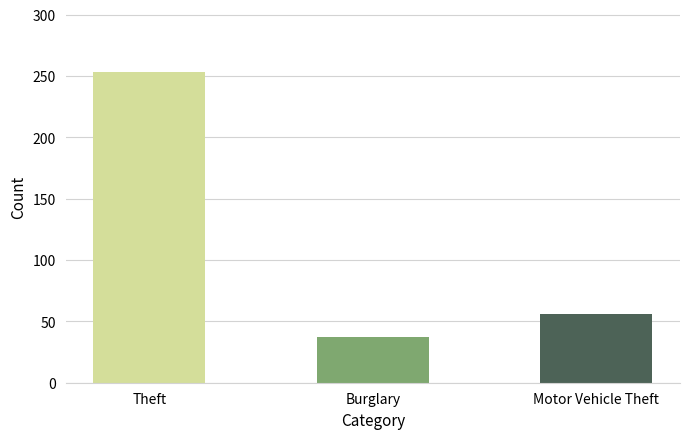

What is the average value?

115